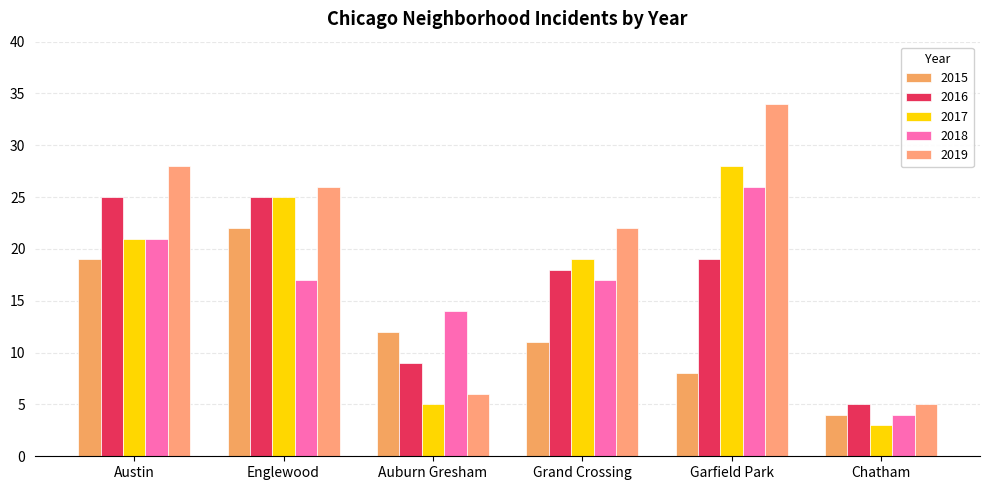

Rank the series by their maximum value, from highest to lowest.

2019, 2017, 2018, 2016, 2015